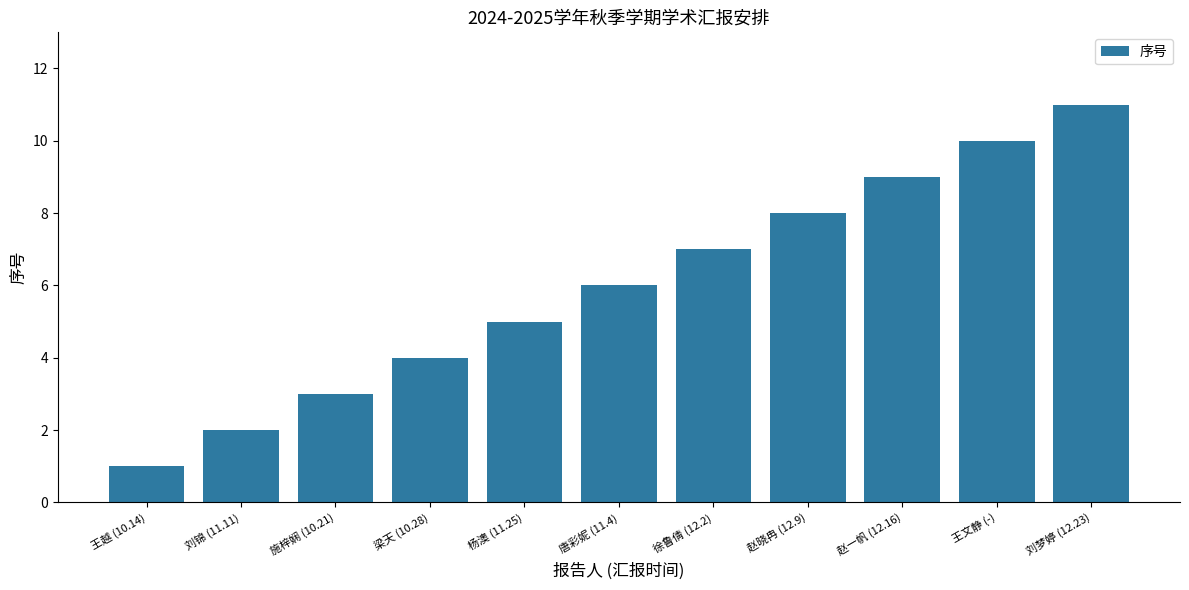

What is the smallest value displayed?

1